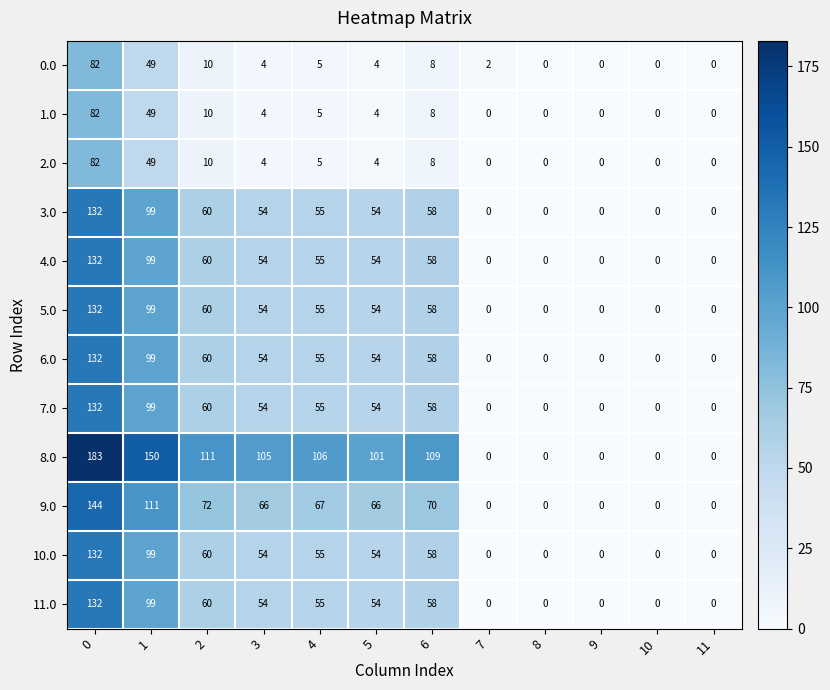

The value of 11.0 at 11 is 0. True or false?

True